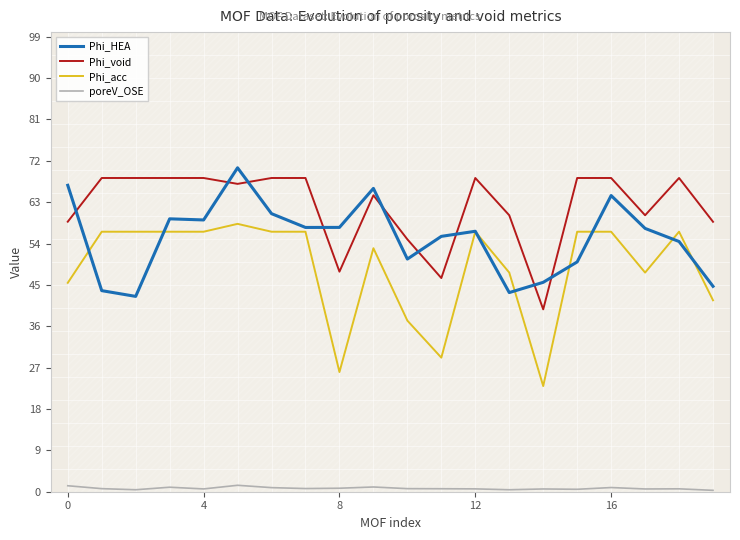

Where is poreV_OSE nearest to the value 0?

19